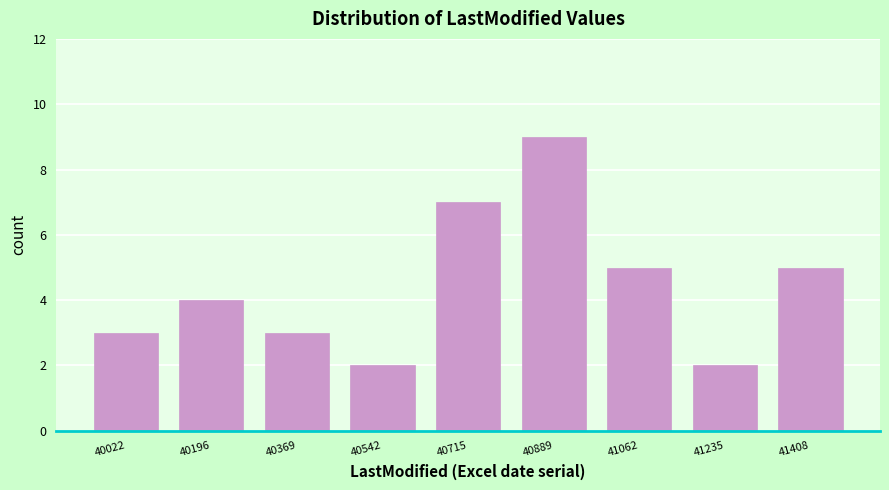

Reading right to left, what are all the values shown in this chart?

5	2	5	9	7	2	3	4	3